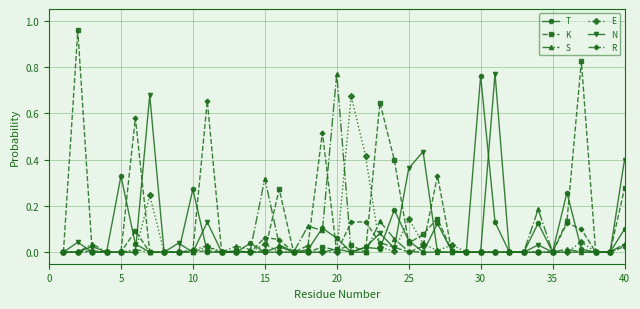

Which series has the widest spread of values?

K